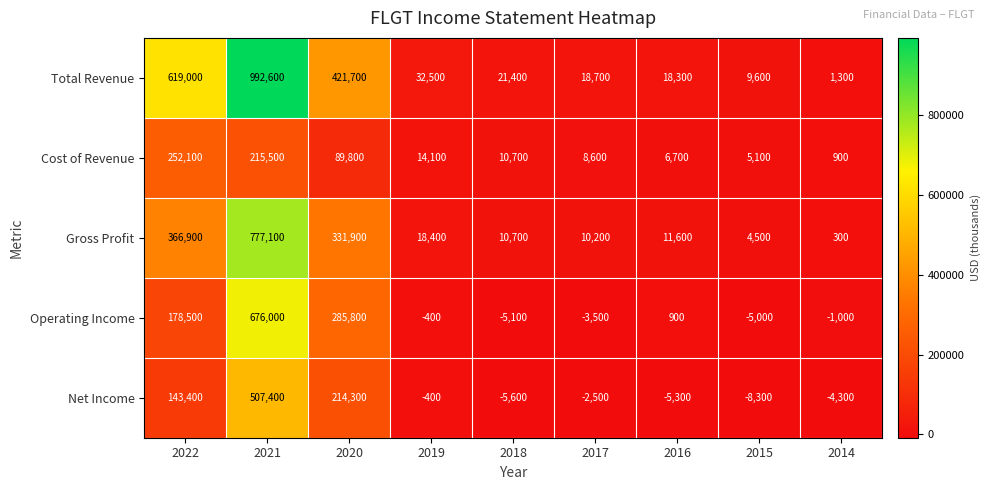

Where is Net Income nearest to the value 249550?

2020